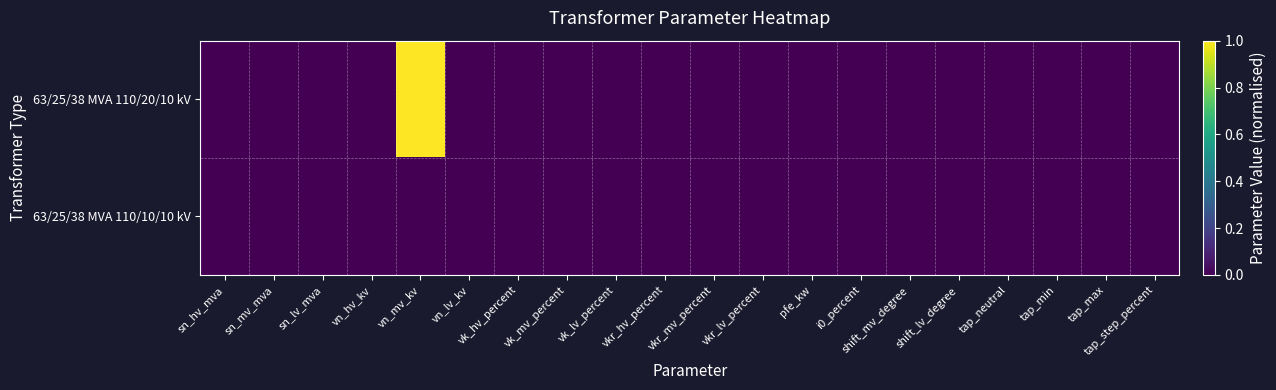

List the series in order of their peak value, highest first.

63/25/38 MVA 110/20/10 kV, 63/25/38 MVA 110/10/10 kV